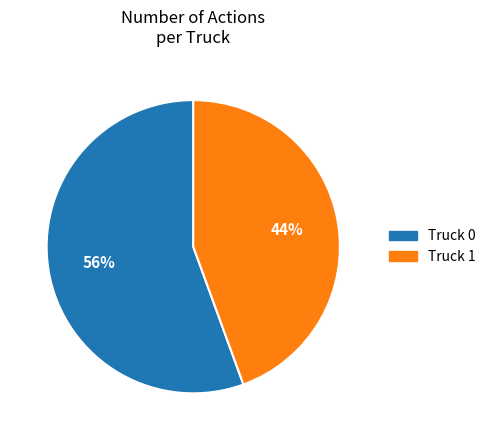

Rank the categories by value from highest to lowest.

Truck 0, Truck 1